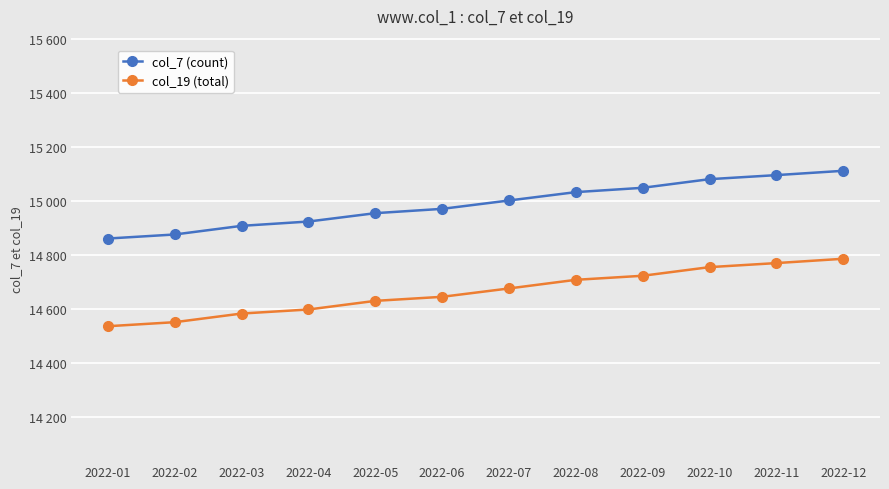

True or false: col_19 (total) and col_7 (count) intersect in this chart.

False